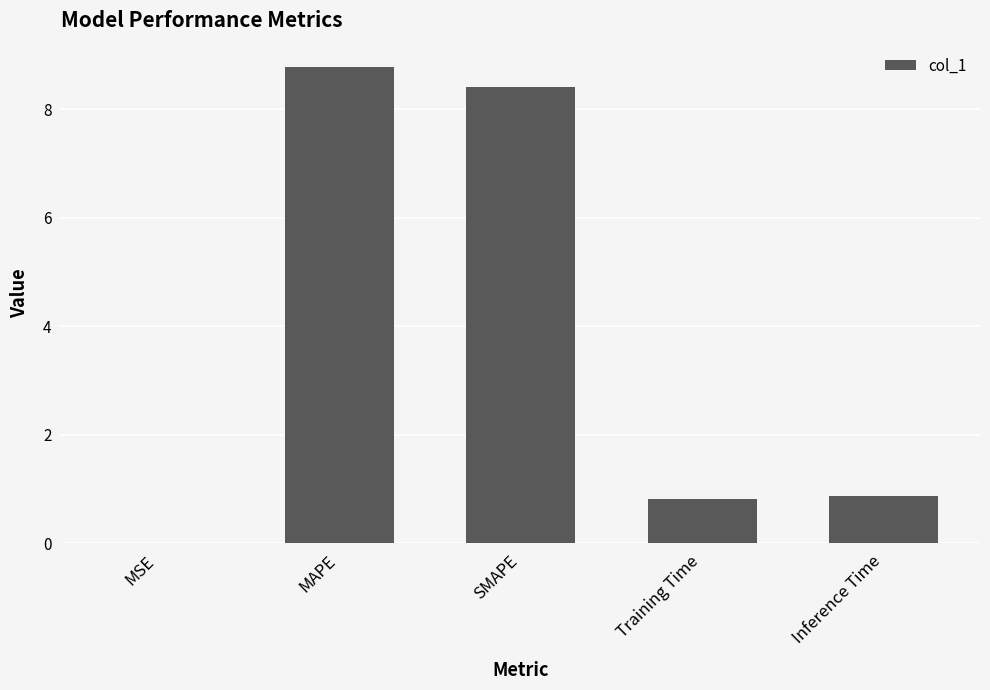

True or false: the data shows 0.9 at Inference Time.

True